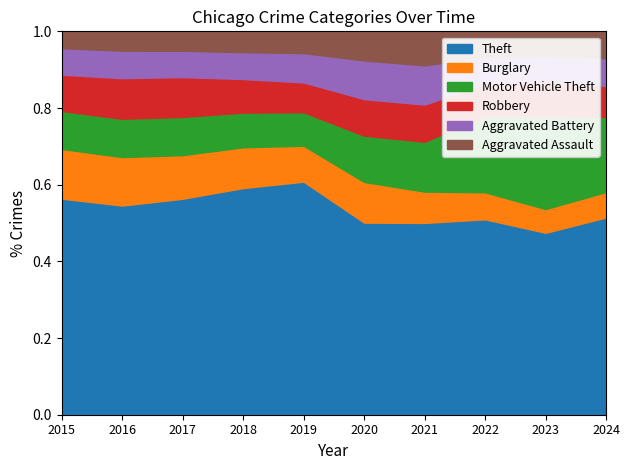

At which label does Aggravated Battery reach its peak?

2021